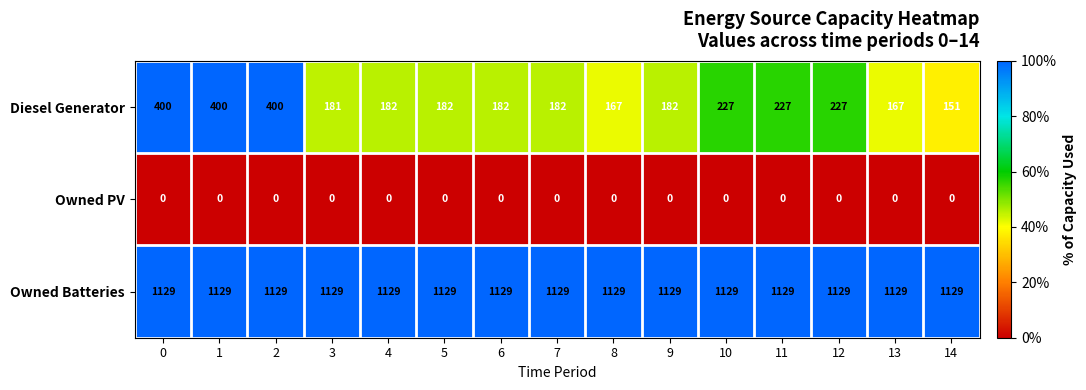

What is the maximum value shown in the chart?

1129